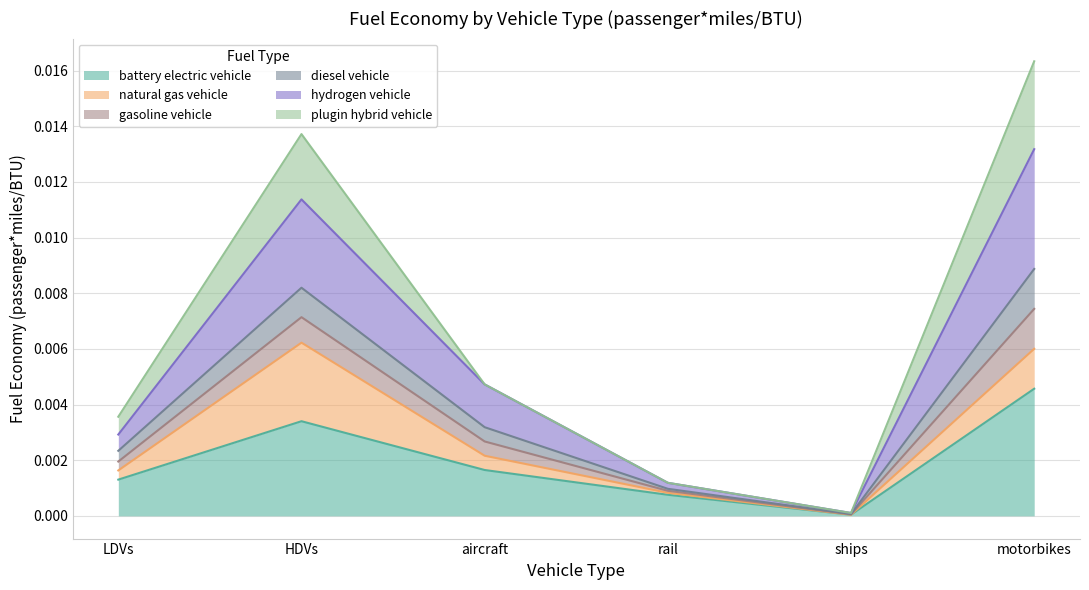

What is the label of the 3rd point from the left?

aircraft